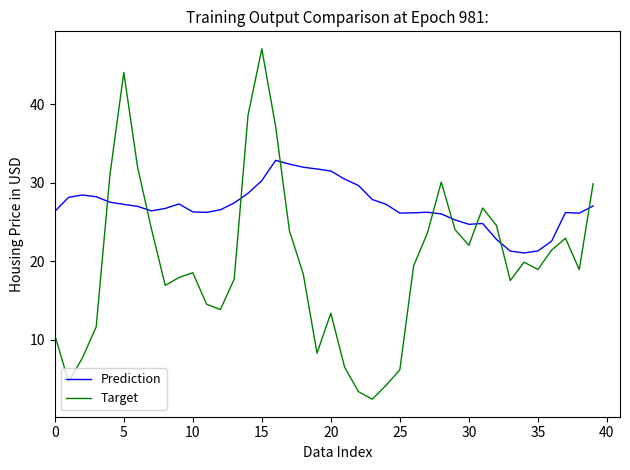

What is the minimum value for Prediction?

21.0